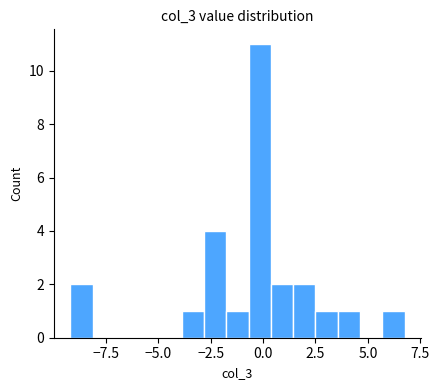

Read against the x-axis, roughly where is the centre of the tallest bar?

0.0